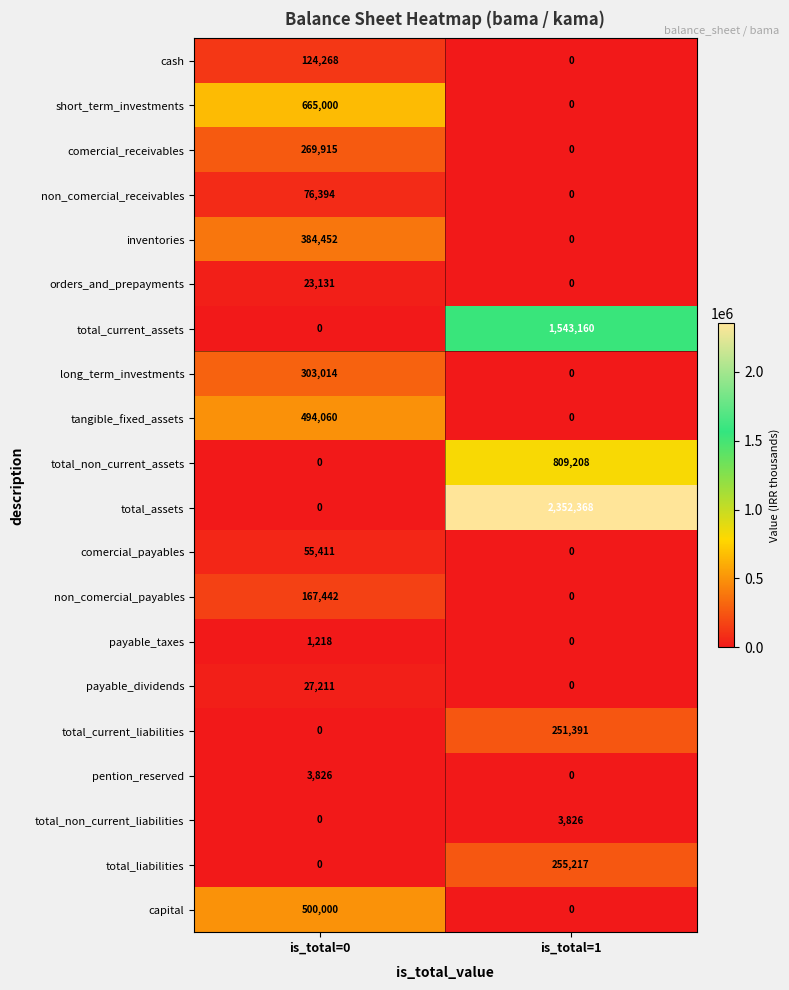

Which series has the largest total across all categories?

total_assets